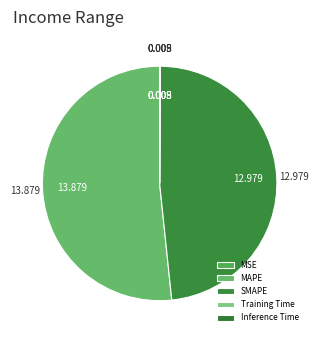

How much of the chart is everything except SMAPE?

51.7%